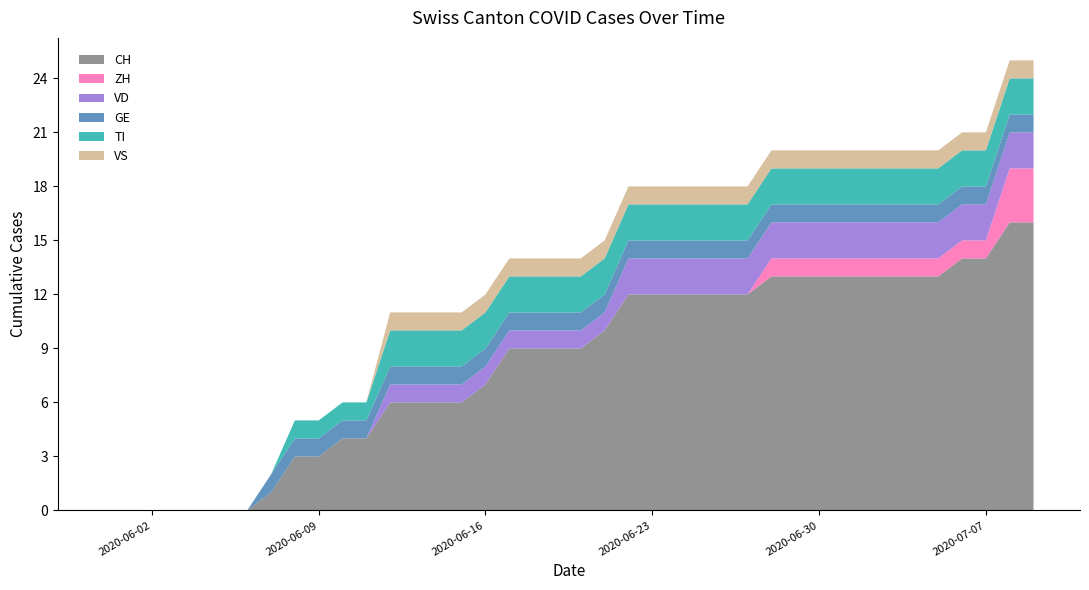

Reading left to right, what are all the values shown in this chart?

CH: 0	0	0	0	0	0	0	1	3	3	4	4	6	6	6	6	7	9	9	9	9	10	12	12	12	12	12	12	13	13	13	13	13	13	13	13	14	14	16	16
ZH: 0	0	0	0	0	0	0	0	0	0	0	0	0	0	0	0	0	0	0	0	0	0	0	0	0	0	0	0	1	1	1	1	1	1	1	1	1	1	3	3
VD: 0	0	0	0	0	0	0	0	0	0	0	0	1	1	1	1	1	1	1	1	1	1	2	2	2	2	2	2	2	2	2	2	2	2	2	2	2	2	2	2
GE: 0	0	0	0	0	0	0	1	1	1	1	1	1	1	1	1	1	1	1	1	1	1	1	1	1	1	1	1	1	1	1	1	1	1	1	1	1	1	1	1
TI: 0	0	0	0	0	0	0	0	1	1	1	1	2	2	2	2	2	2	2	2	2	2	2	2	2	2	2	2	2	2	2	2	2	2	2	2	2	2	2	2
VS: 0	0	0	0	0	0	0	0	0	0	0	0	1	1	1	1	1	1	1	1	1	1	1	1	1	1	1	1	1	1	1	1	1	1	1	1	1	1	1	1